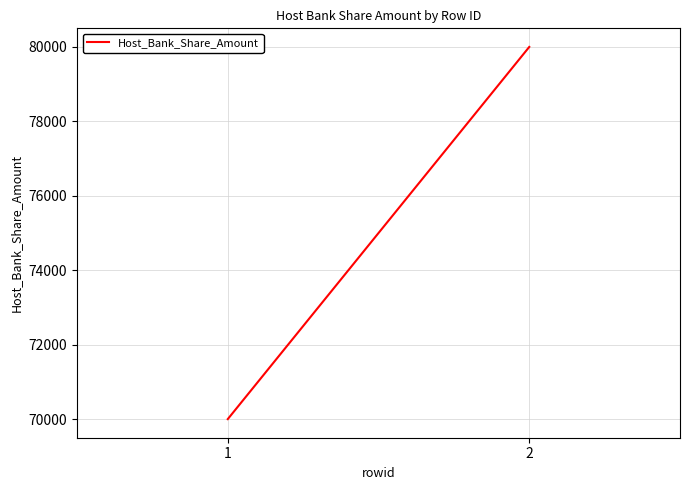

Is it true that the value at 1 is 102818?

False